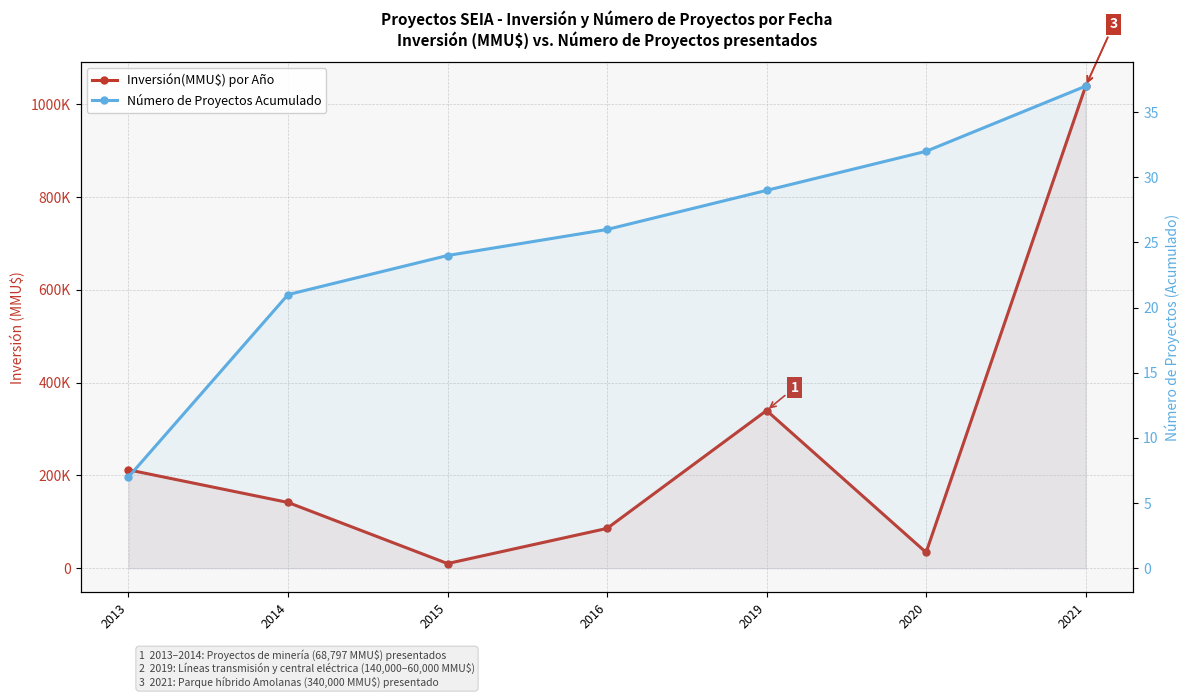

Does the chart have visible grid lines?

Yes